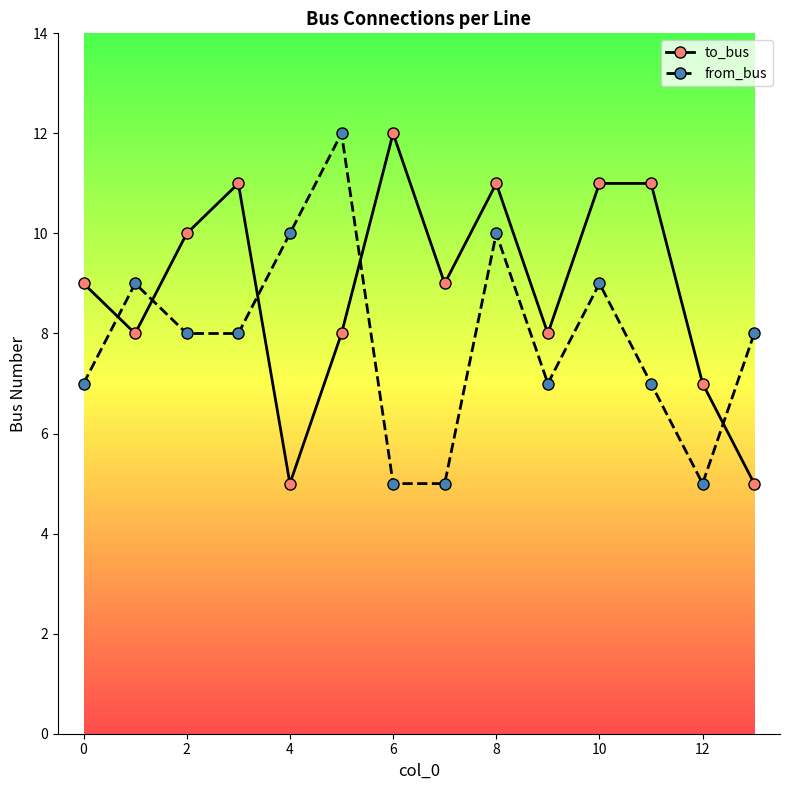

Reading right to left, list all the values displayed in this chart.

to_bus: 5	7	11	11	8	11	9	12	8	5	11	10	8	9
from_bus: 8	5	7	9	7	10	5	5	12	10	8	8	9	7